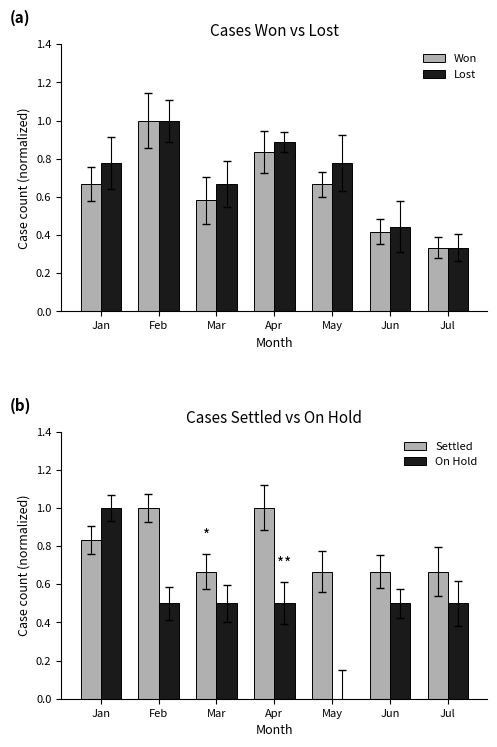

At how many categories does at least one series exceed 0?

7